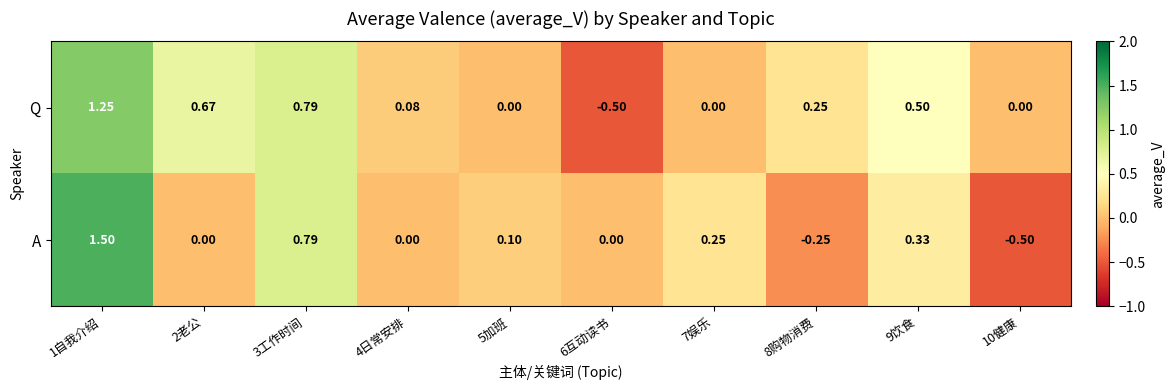

Rank the series by their average value, from highest to lowest.

Q, A